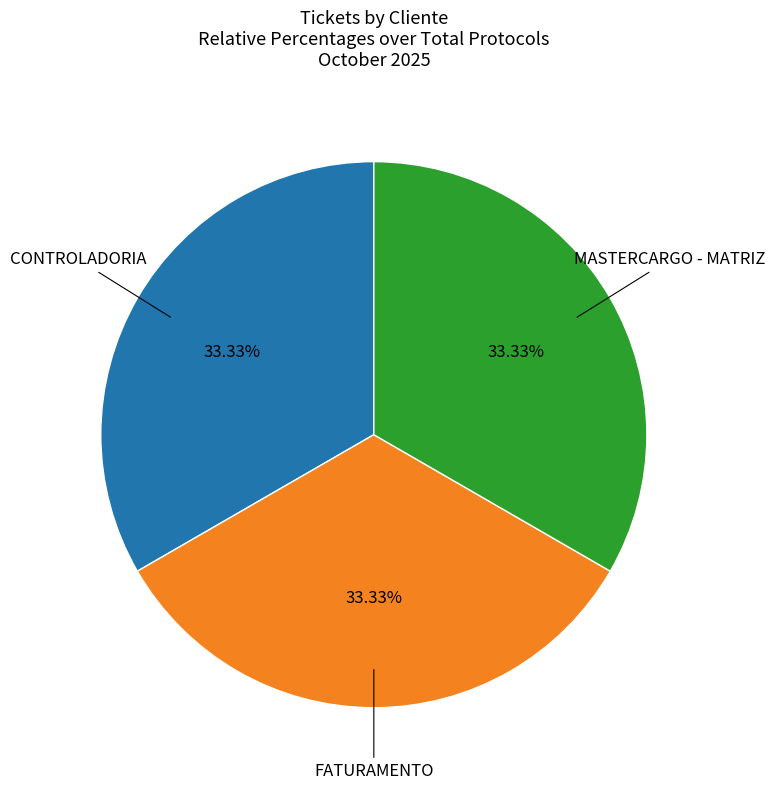

To the nearest percent, what portion does FATURAMENTO represent?

33%